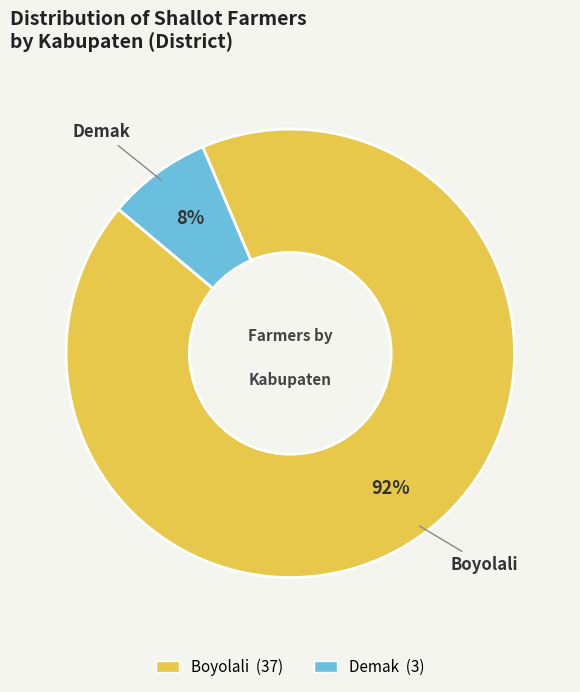

Is it true that Boyolali is 92% of the pie?

True